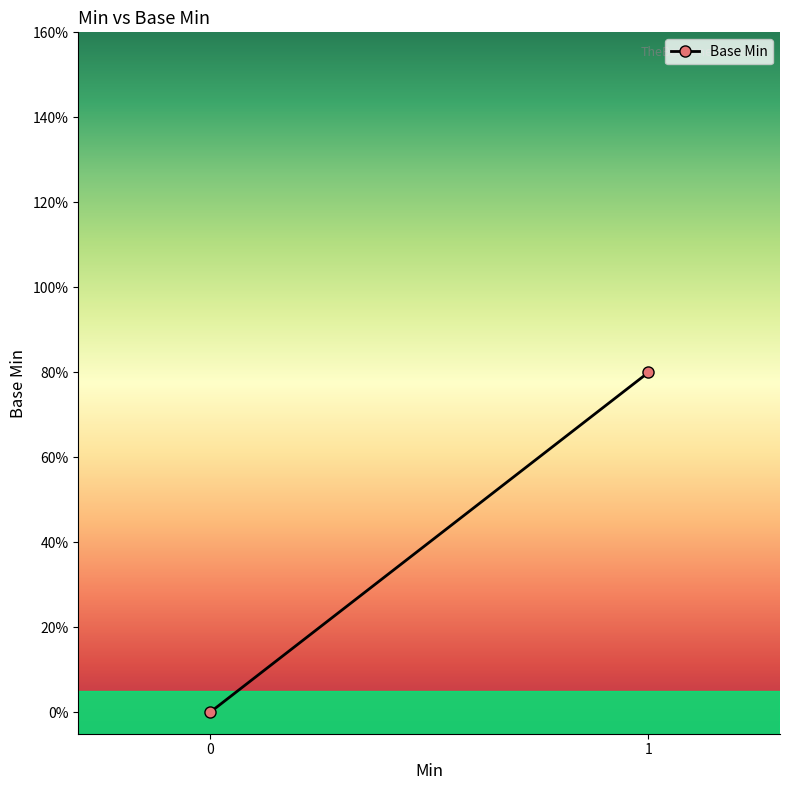

Reading left to right, extract all data points from this chart.

0=0.0	1=0.8